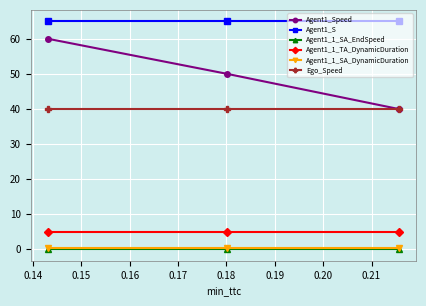

What is the value of the Agent1_1_TA_DynamicDuration point at the 2nd from the left?

5.0